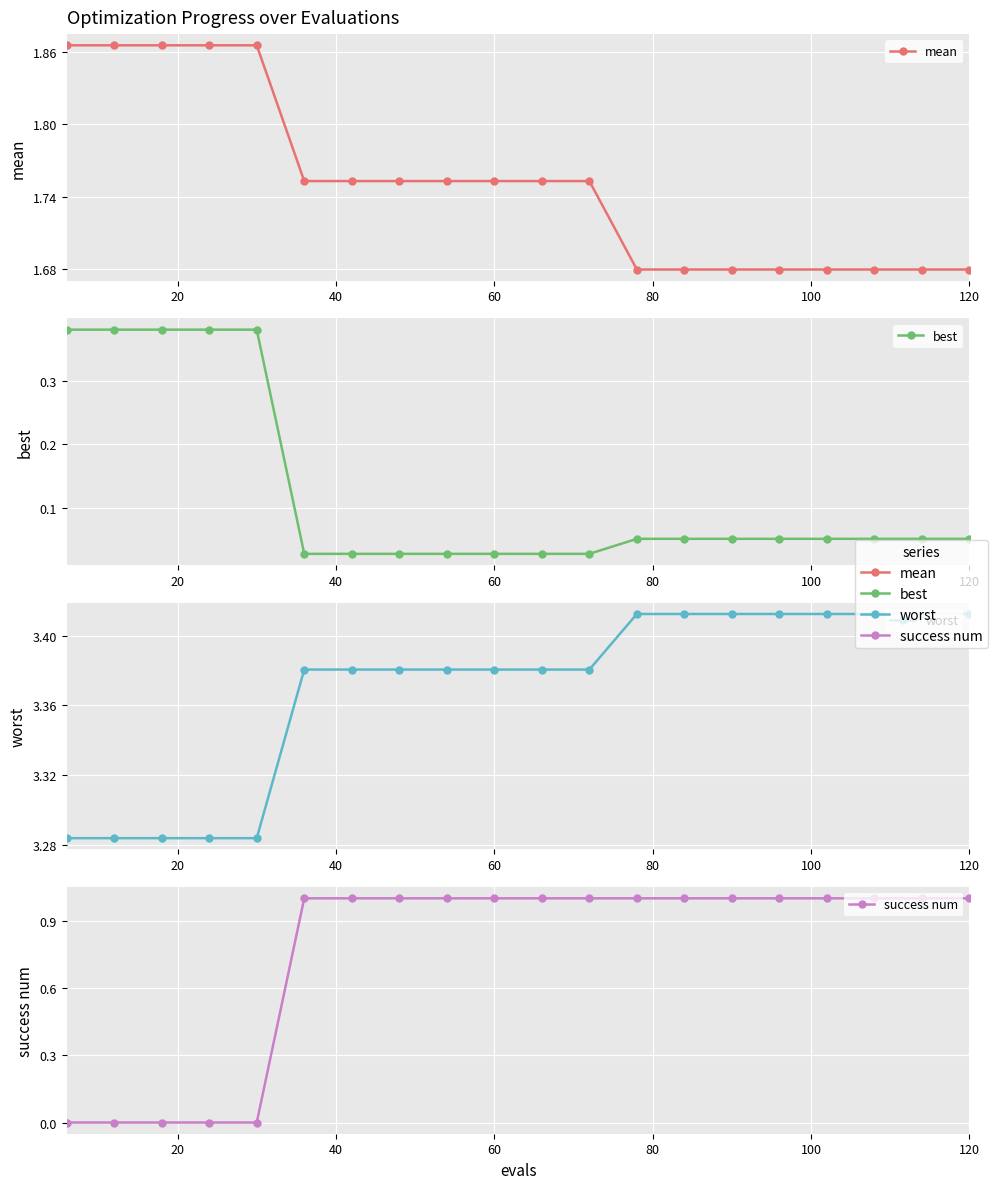

True or false: mean has more than 2 interior local peaks.

False